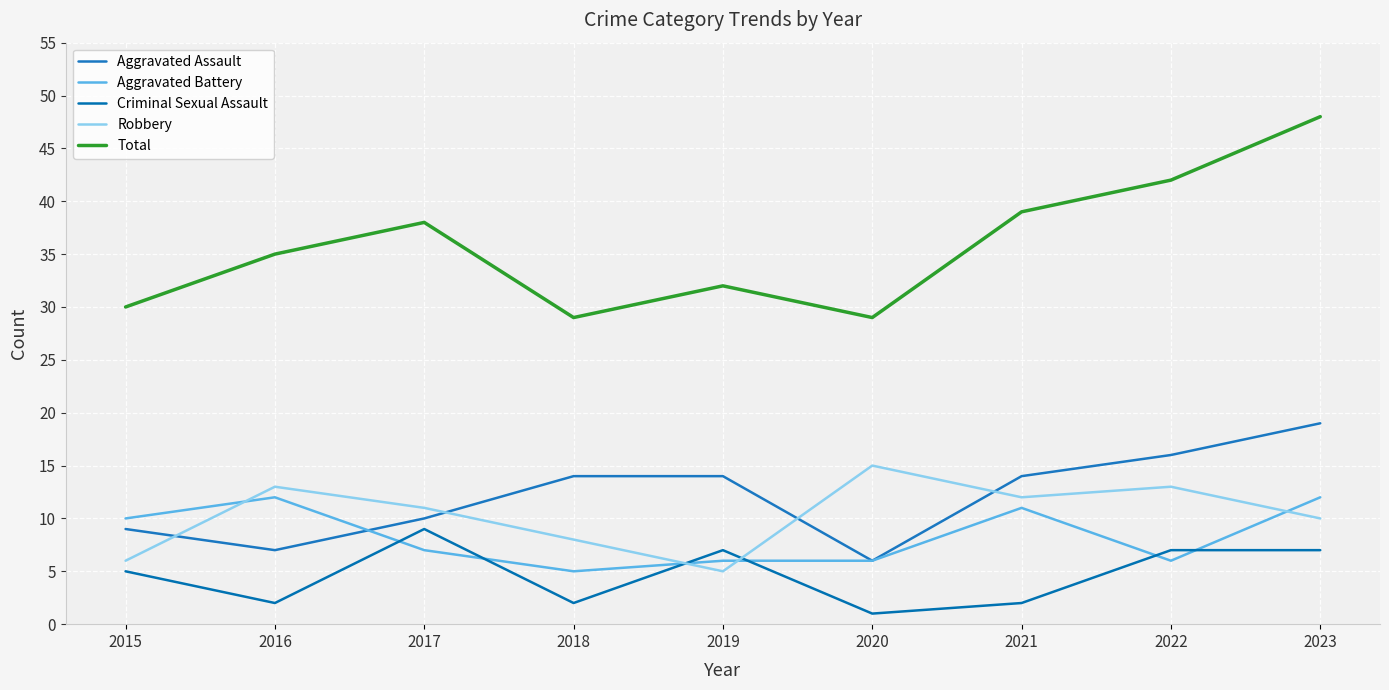

True or false: Aggravated Assault has more than 1 points higher than both neighbors.

False